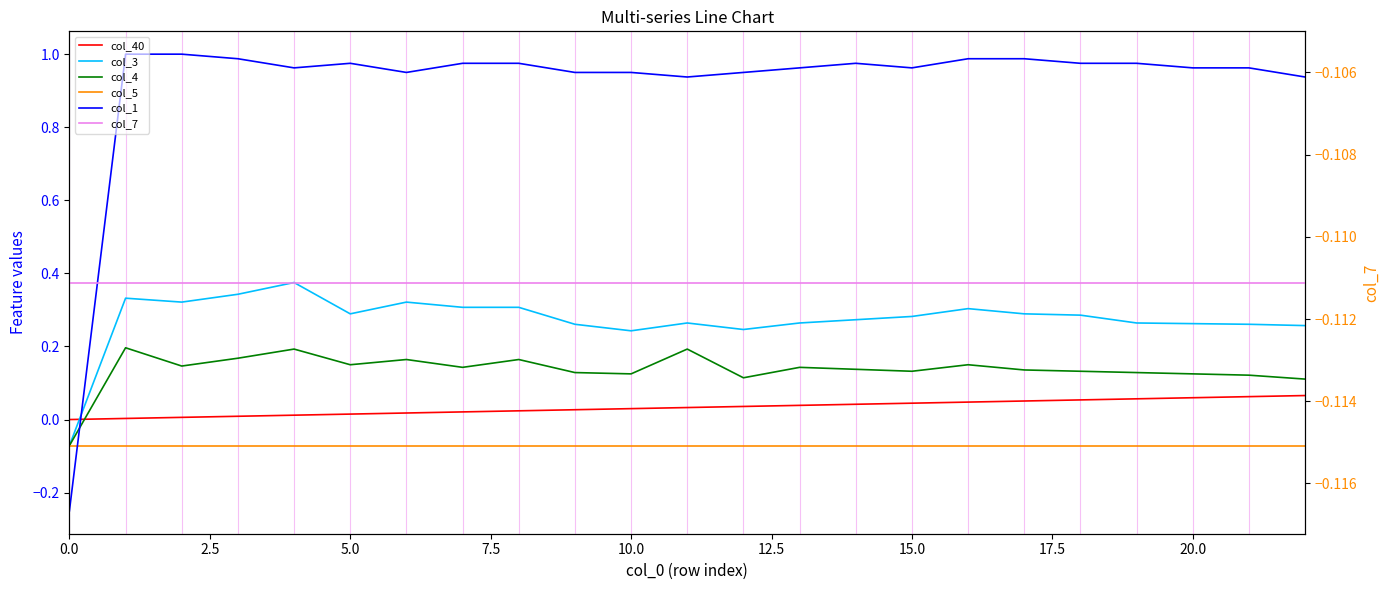

What position from the right is 16?

7